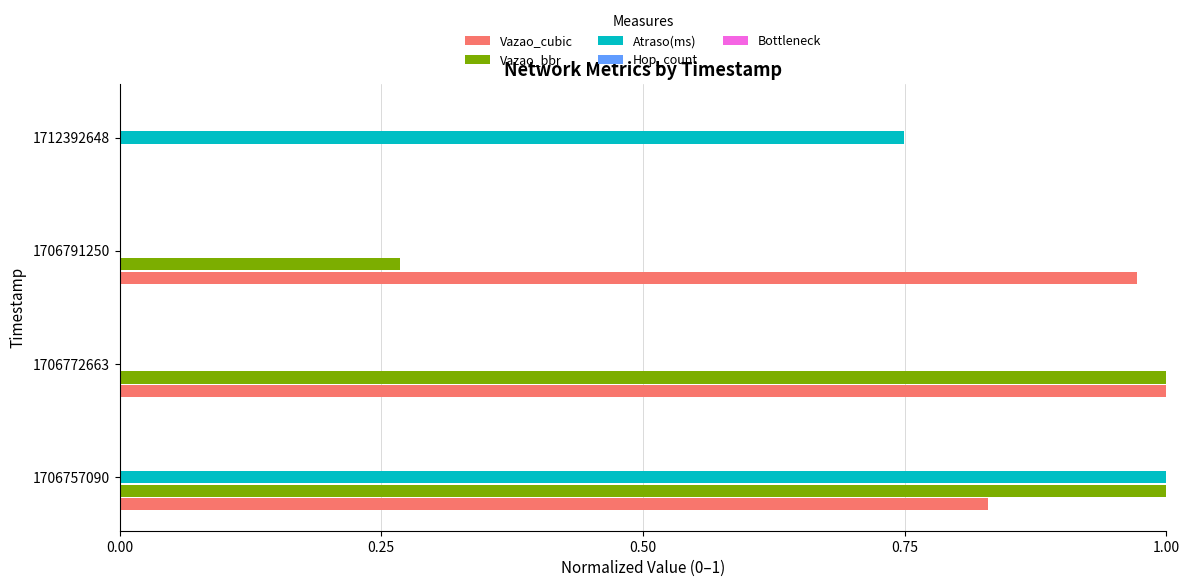

What is the sum of all Atraso(ms) values?

1.7